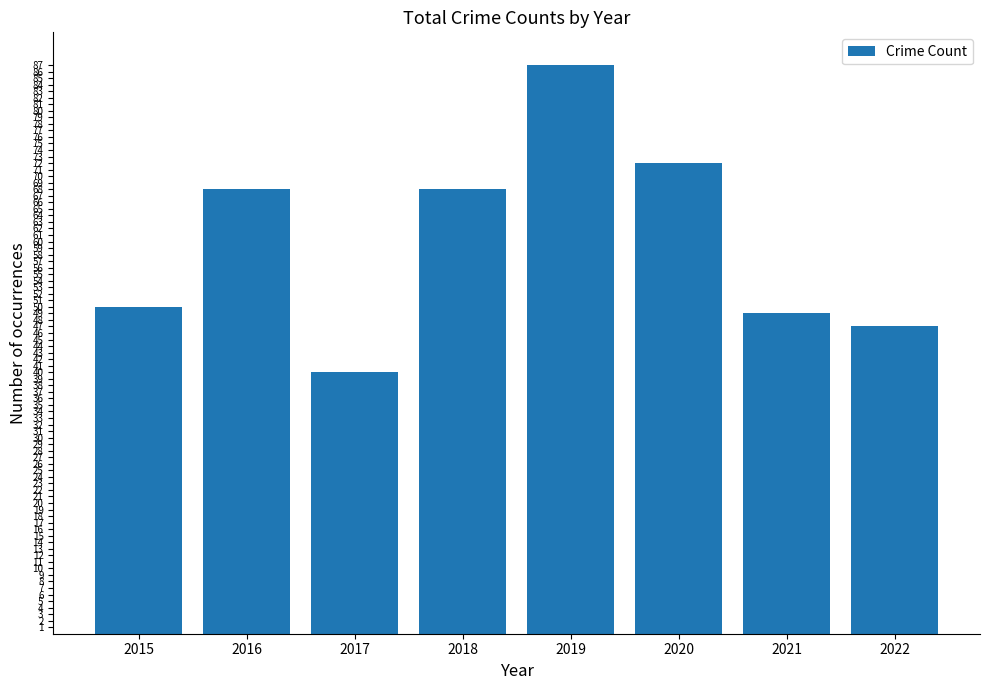

What is the ratio of the value at 2020 to the value at 2021?

1.5